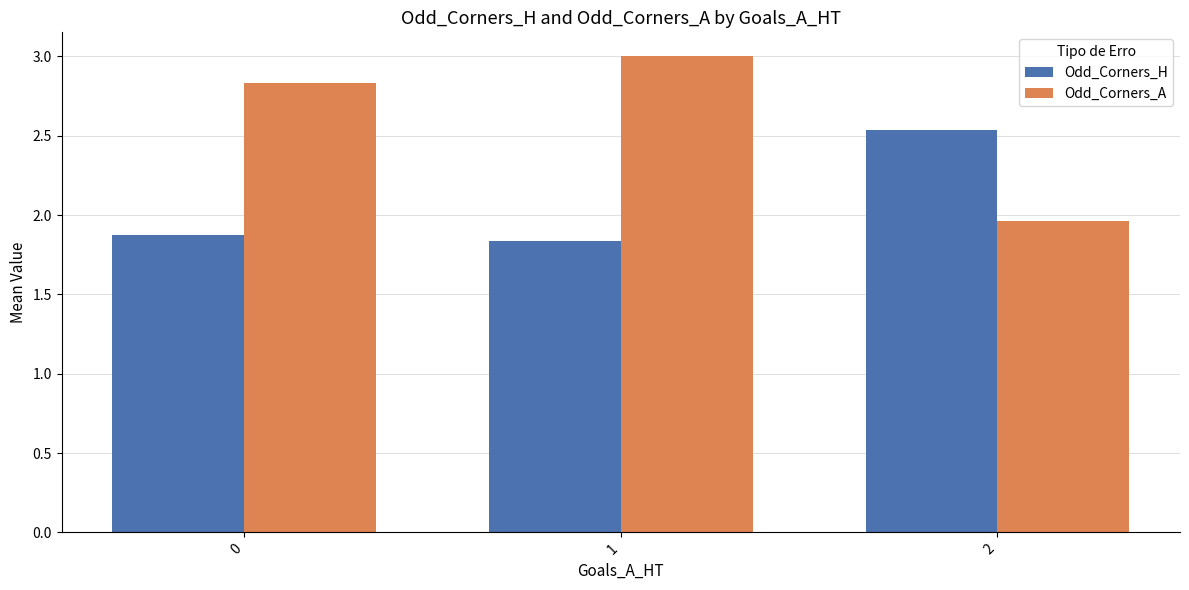

The Odd_Corners_A series shows 2.9 at 2. True or false?

False